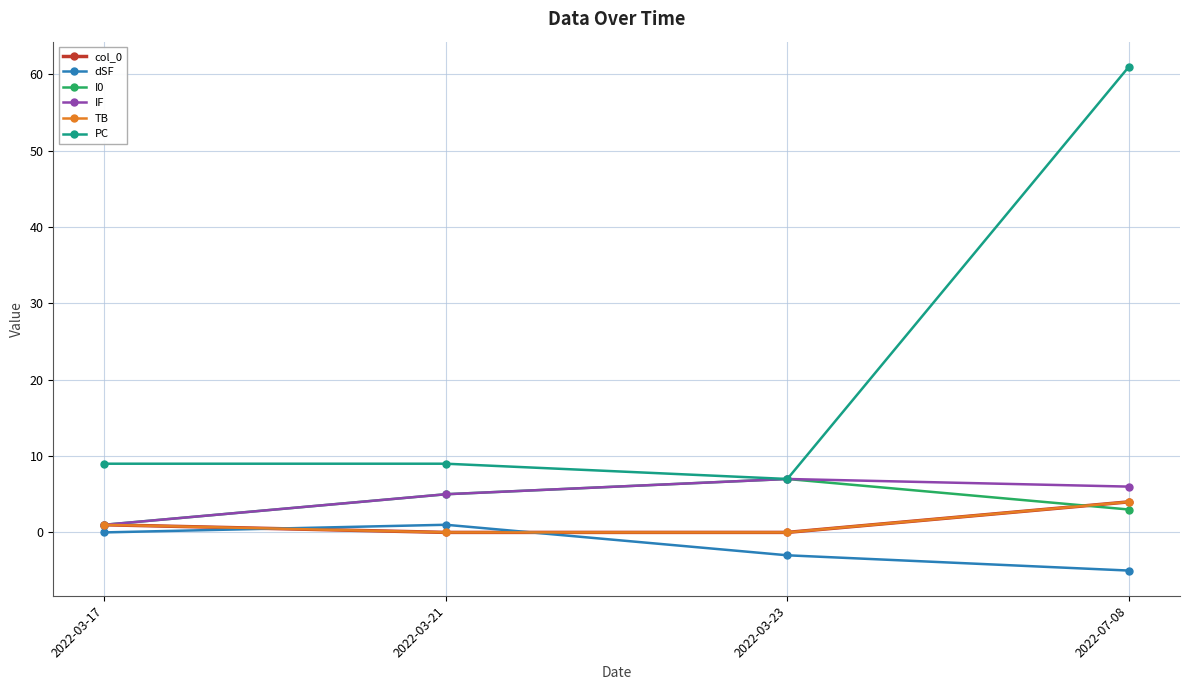

What is the total value across all series at 2022-03-21?

20